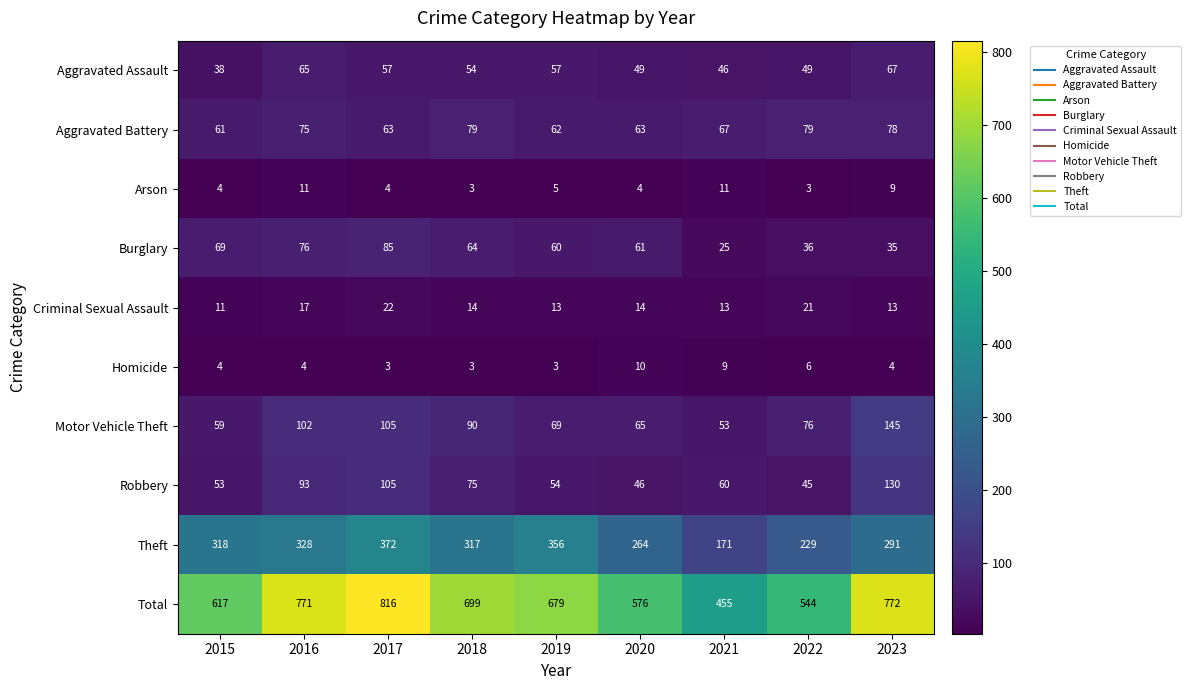

Where does the Total series first go above 679?

2016